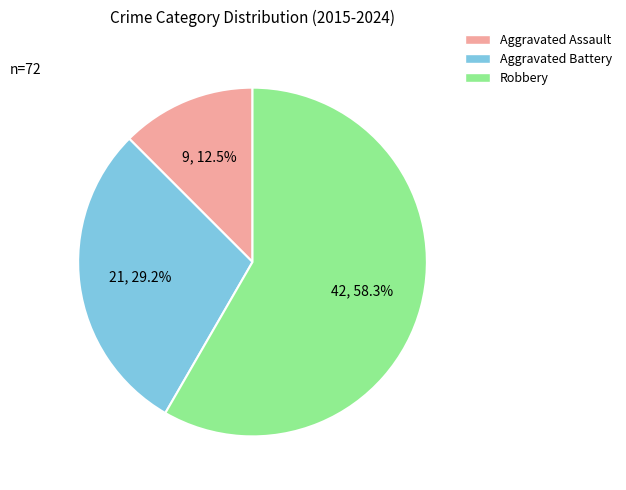

Between Aggravated Battery and Robbery, which is larger?

Robbery